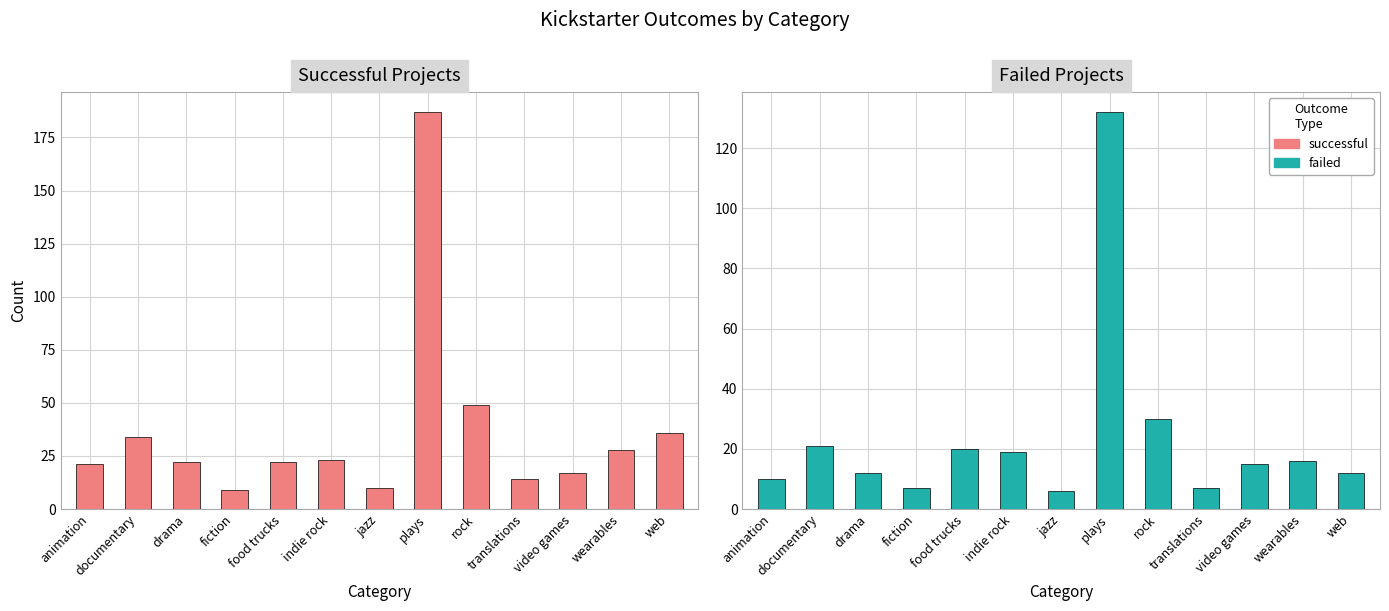

What is the greatest value displayed?

187